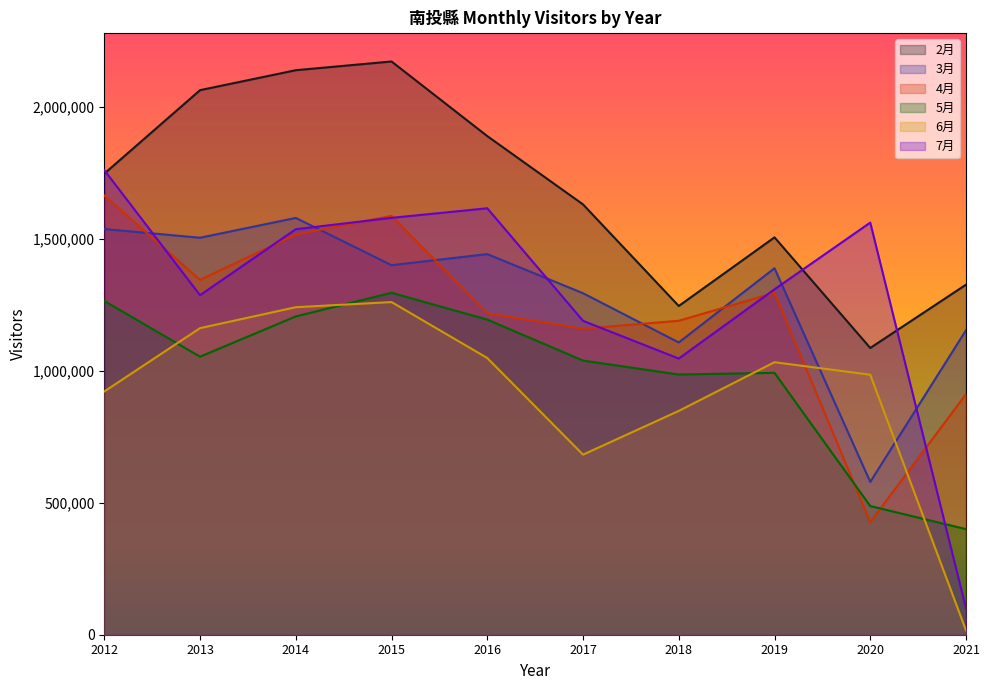

What is the difference between the maximum and minimum values in the 5月 series?

895090